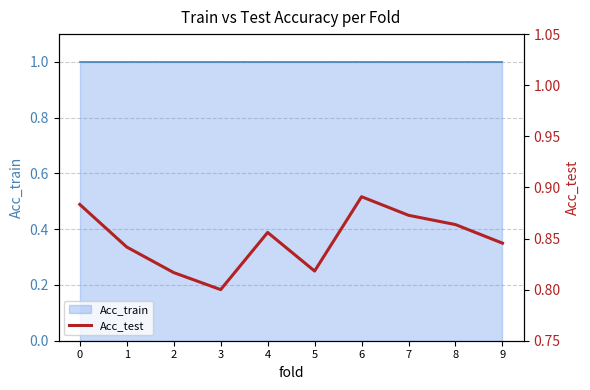

At which category does the data reach its first local peak?

4